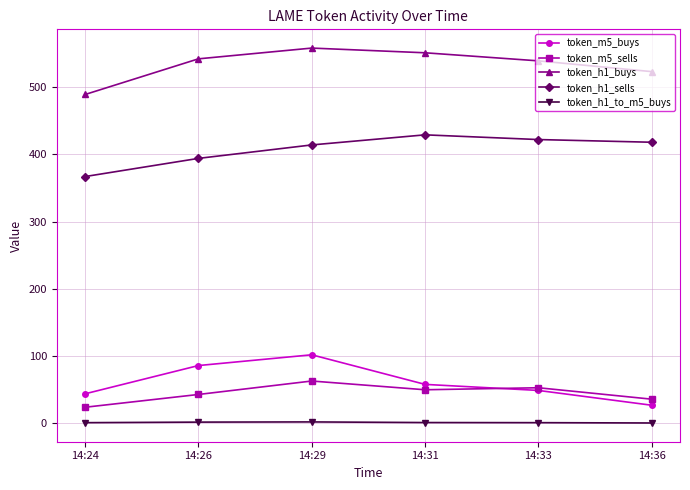

Between 14:29 and 14:33, which series saw the biggest shift?

token_m5_buys